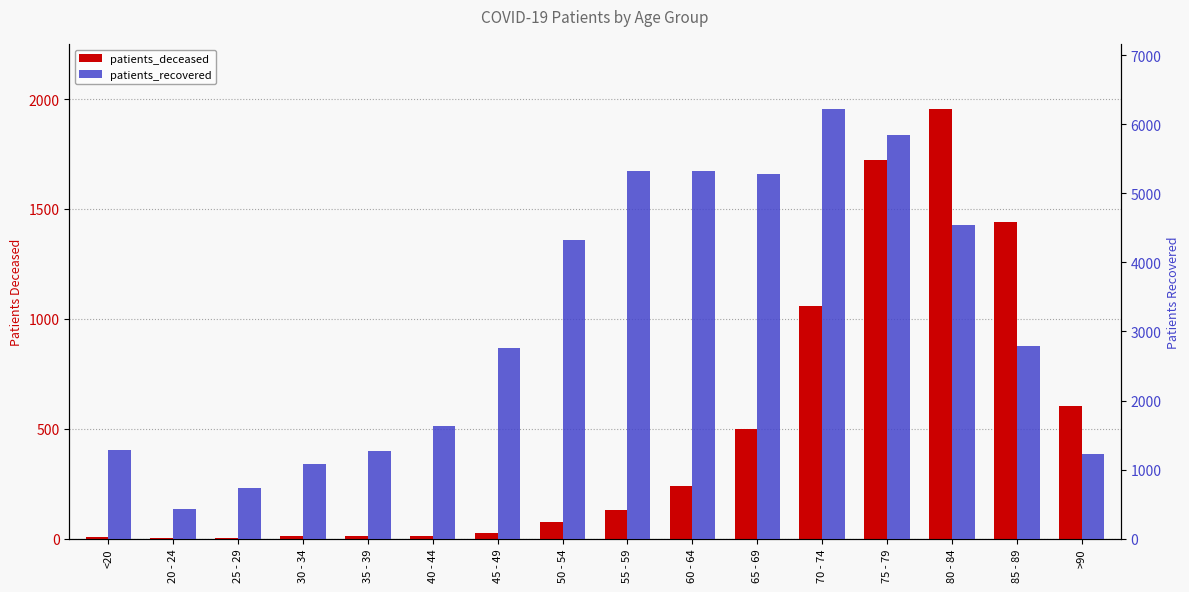

At 25 - 29, list the series in order from largest to smallest.

patients_recovered, patients_deceased